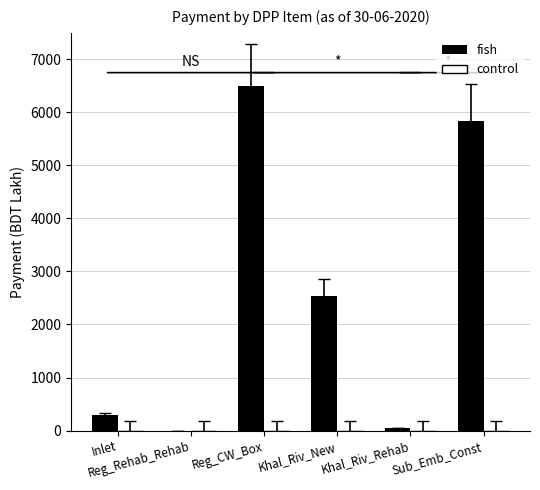

What is the greatest value displayed?

6504.0